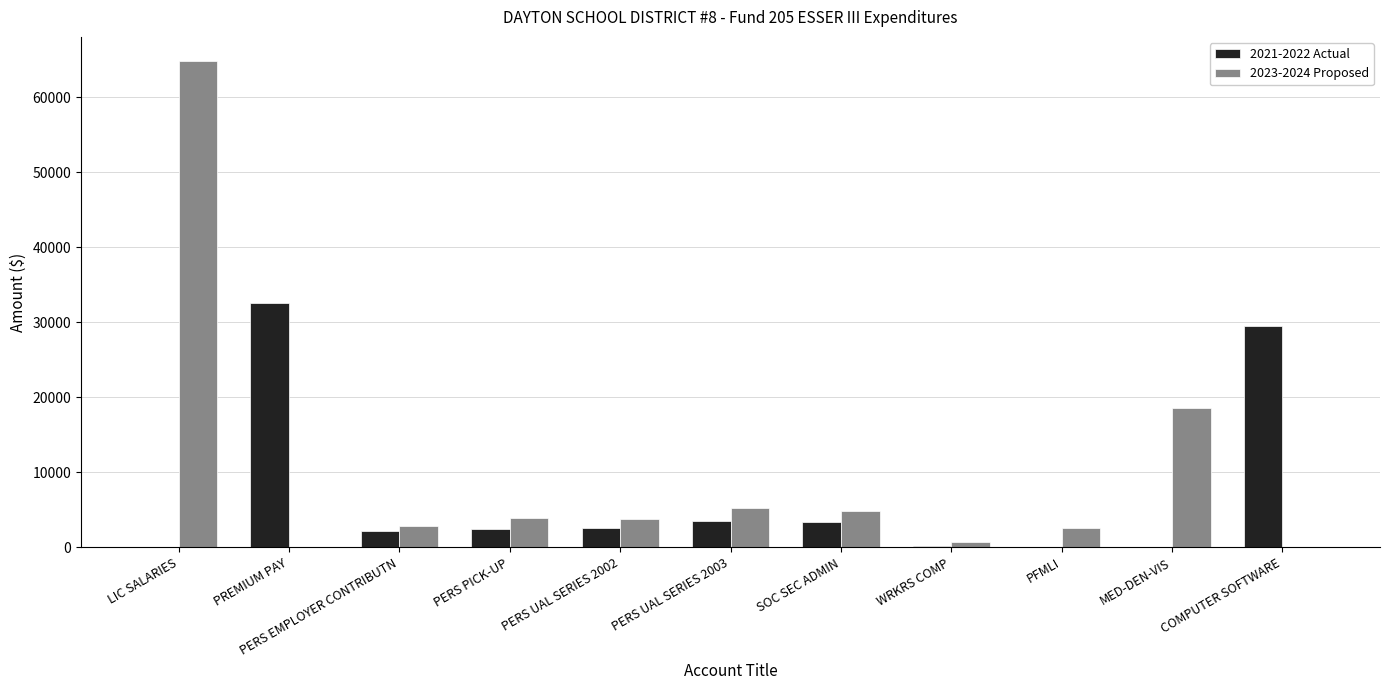

True or false: 2023-2024 Proposed has a value of 0.0 at PREMIUM PAY.

True